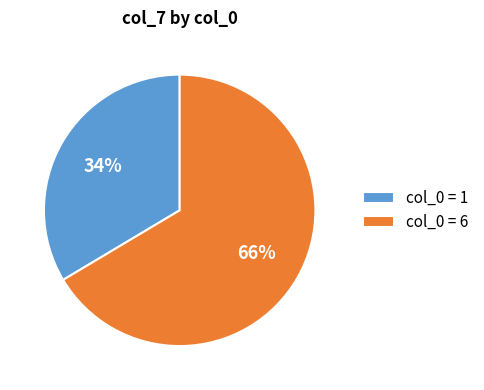

Rank the categories by value from highest to lowest.

col_0 = 6, col_0 = 1